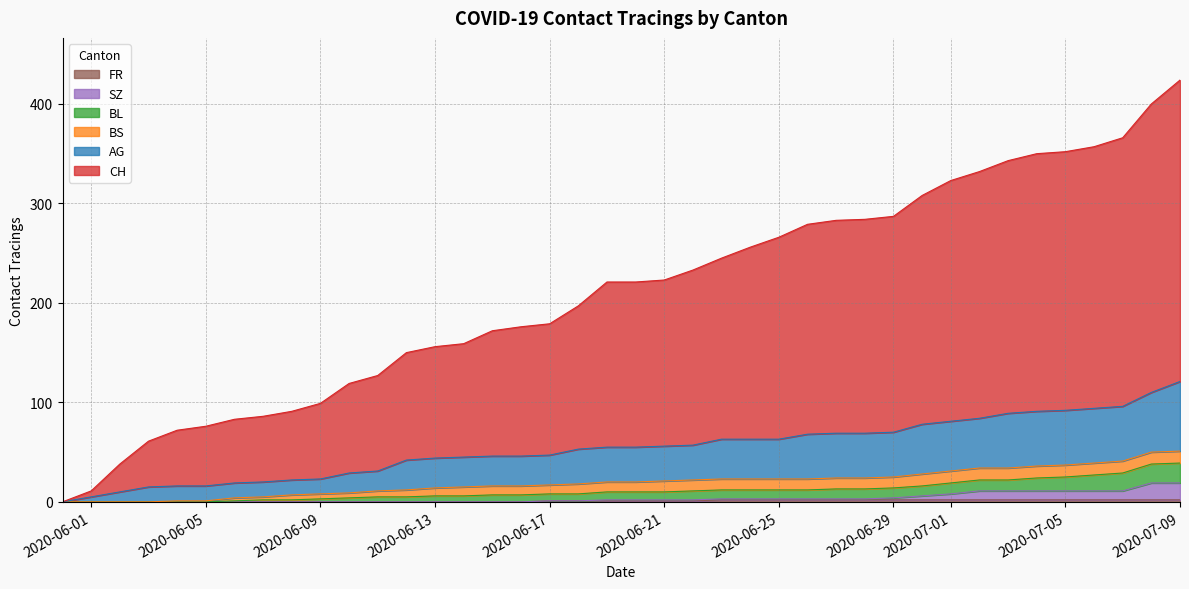

What is the label of the 27th point from the right?

2020-06-13